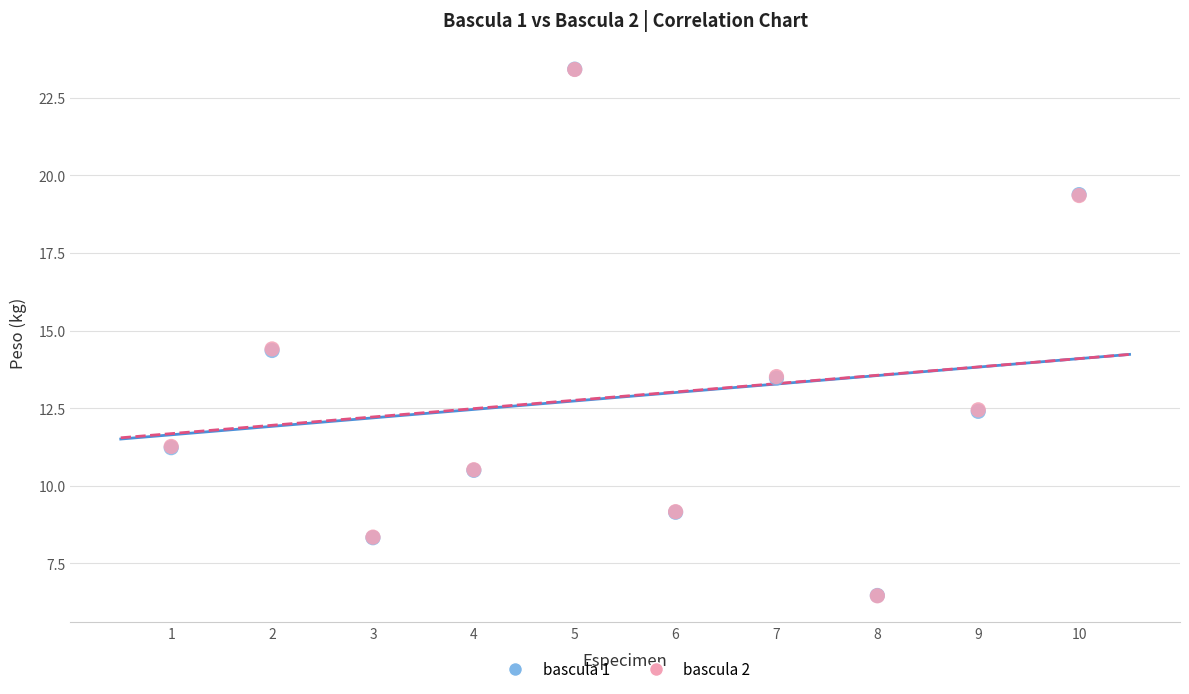

What are all the series names shown in the legend?

bascula 1, bascula 2